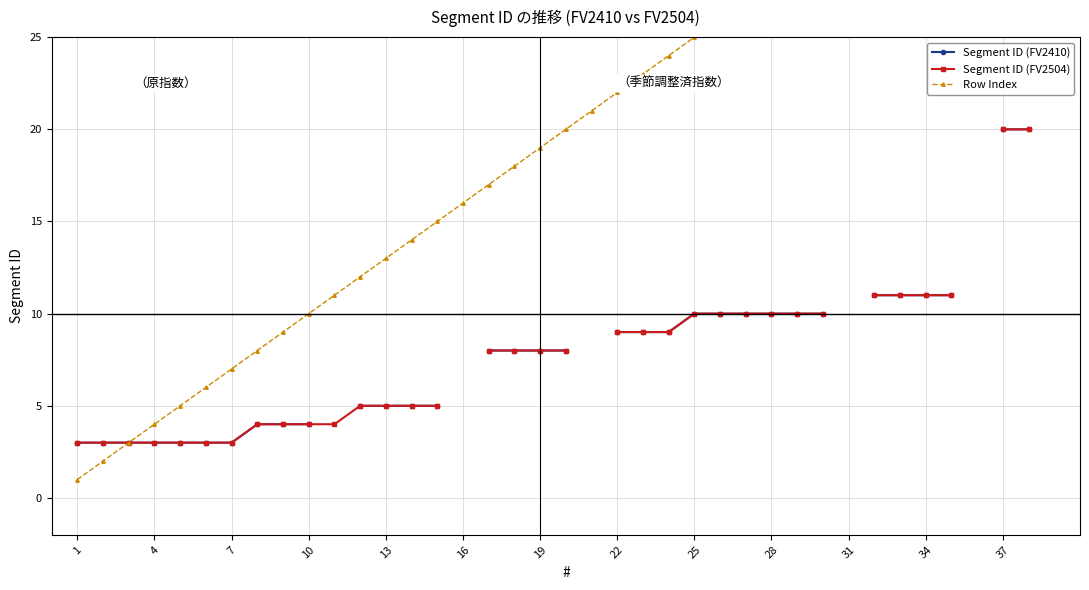

What is the value of the Segment ID (FV2504) point at the 33rd from the left?

11.0